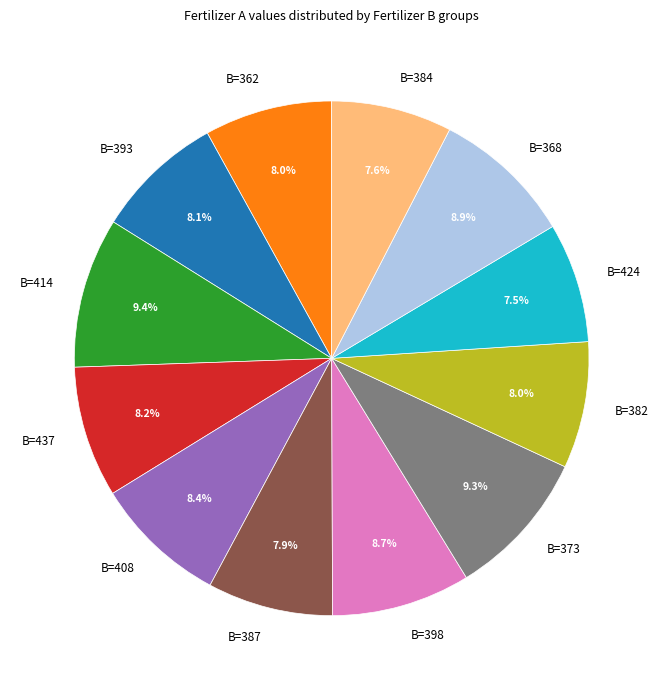

How much of the chart is everything except B=398?

91.3%